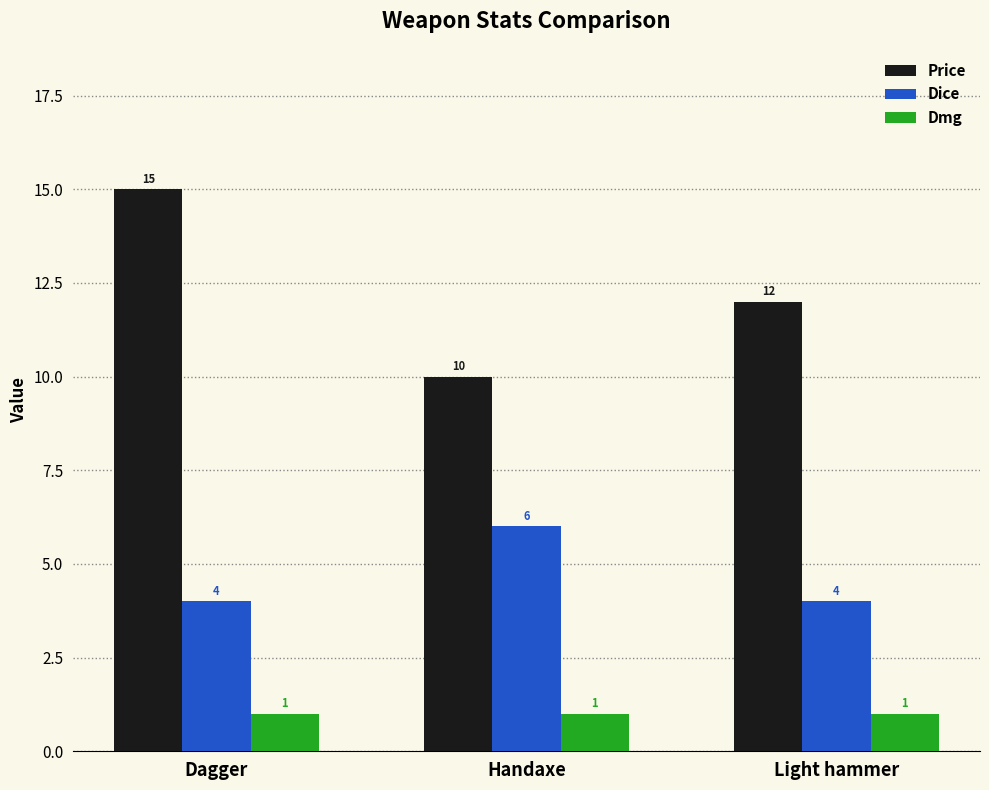

Reading left to right, what are all the values shown in this chart?

Price: 15	10	12
Dice: 4	6	4
Dmg: 1	1	1